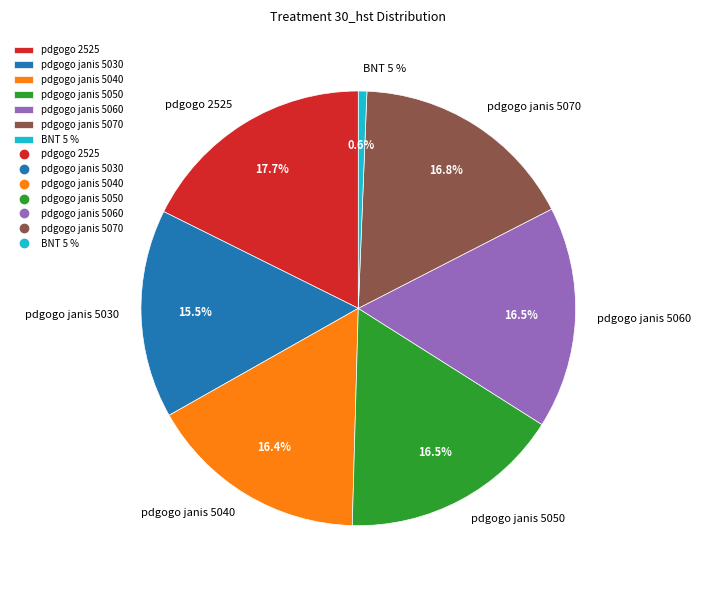

Is there any slice that represents more than half of the pie?

No